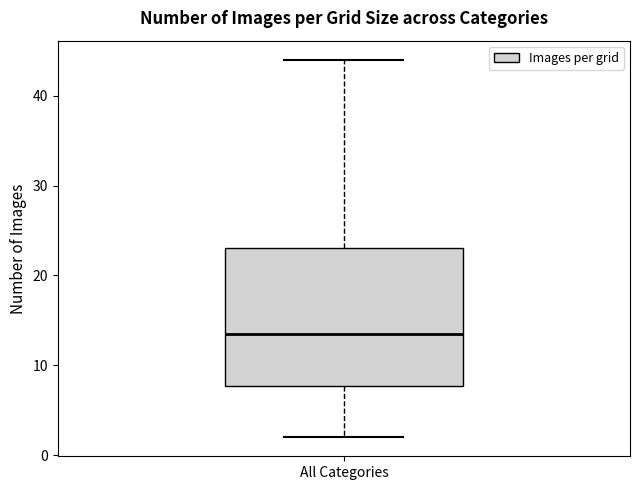

Read this box plot against the y-axis: the position of the median line, the range covered by the box, and the ends of both whiskers. The values are not printed on the chart, so give them approximately, as read against the axis.

median 14, box 8 to 23, whiskers 2 to 44